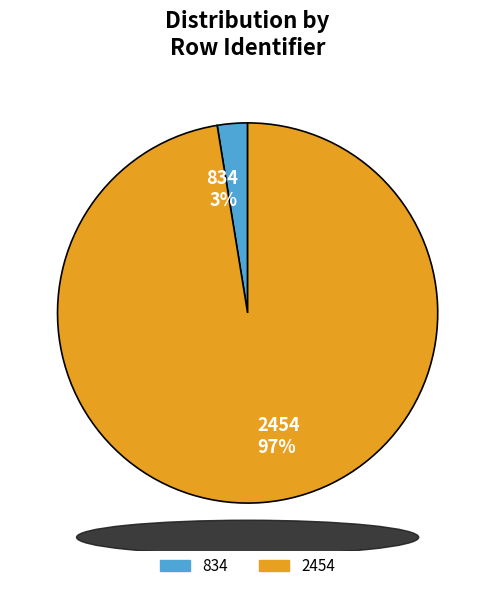

Does 2454 account for over 50% of the chart?

Yes